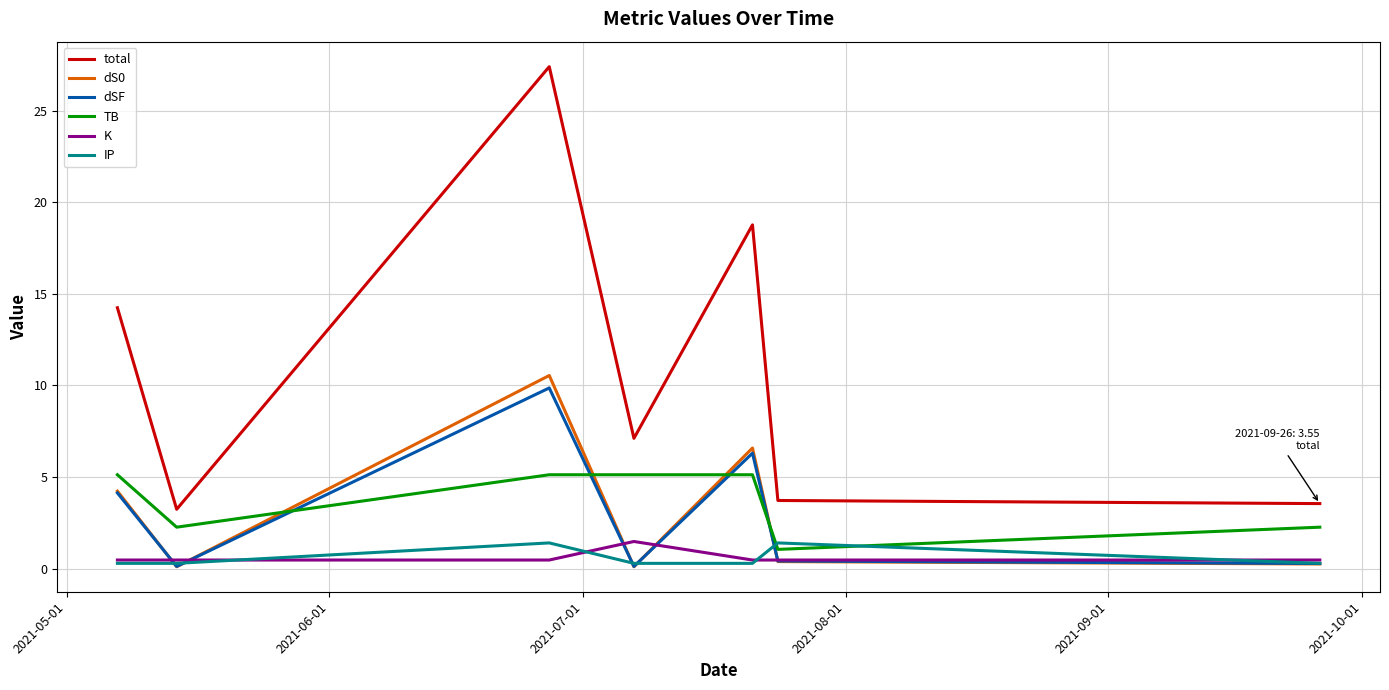

Does the chart display data point markers on the line(s)?

No